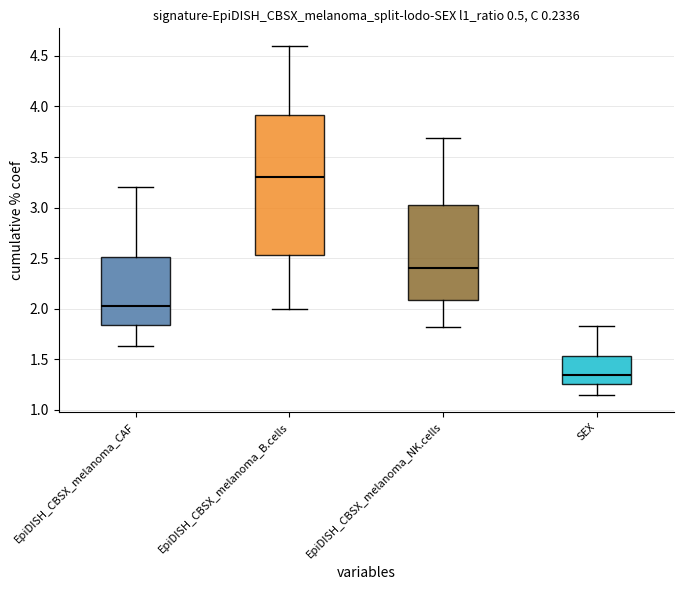

True or false: Odd_A_FT has a value of 2.1 at 10.

False